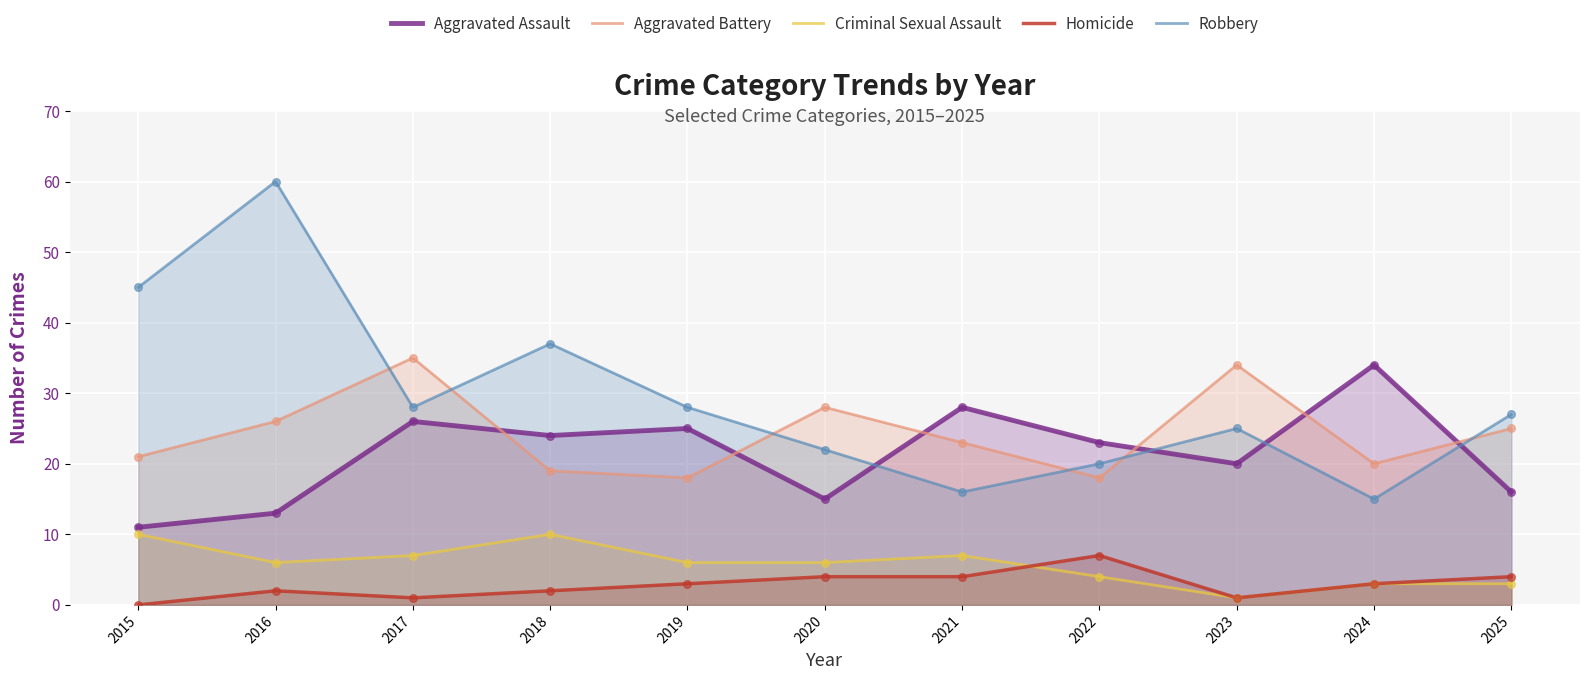

Which series reaches the maximum Y coordinate?

Robbery